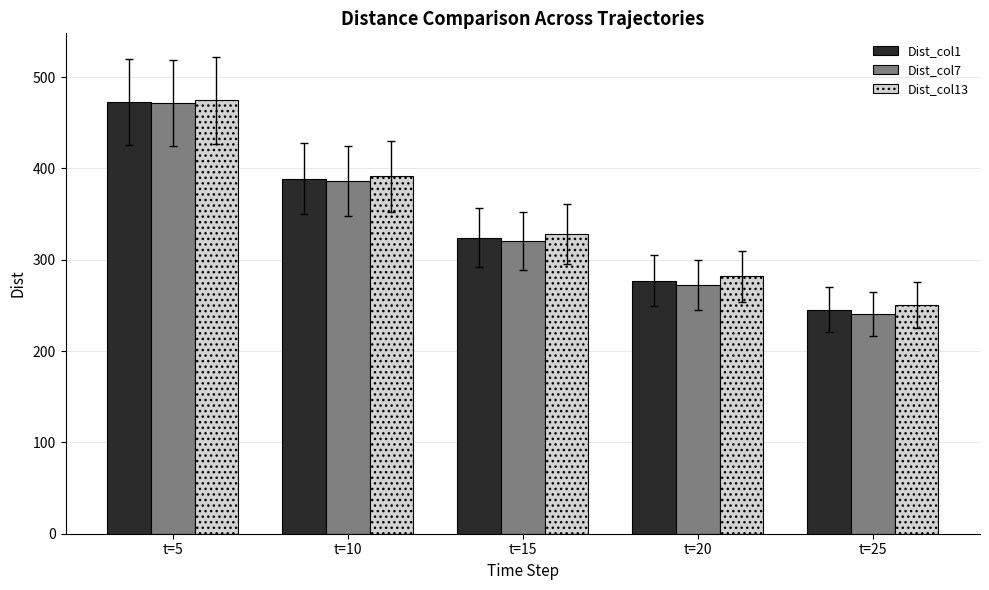

How many groups of bars are there?

5